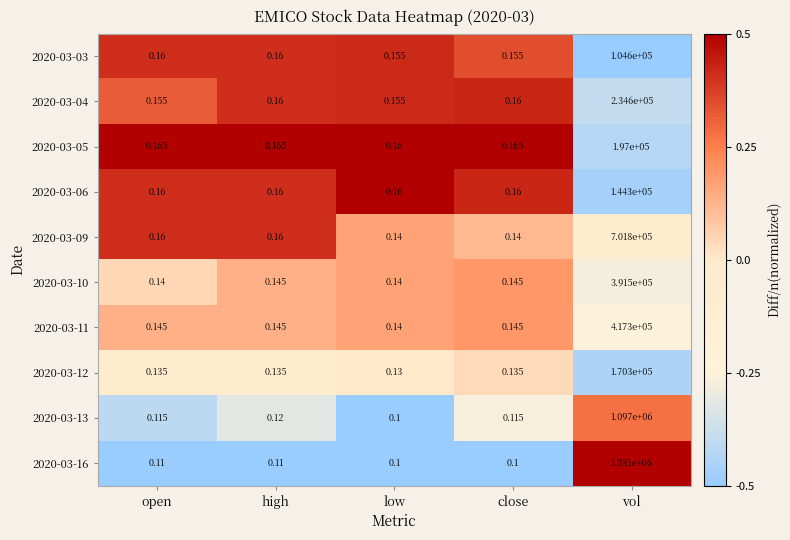

Which series has the largest total across all categories?

2020-03-16